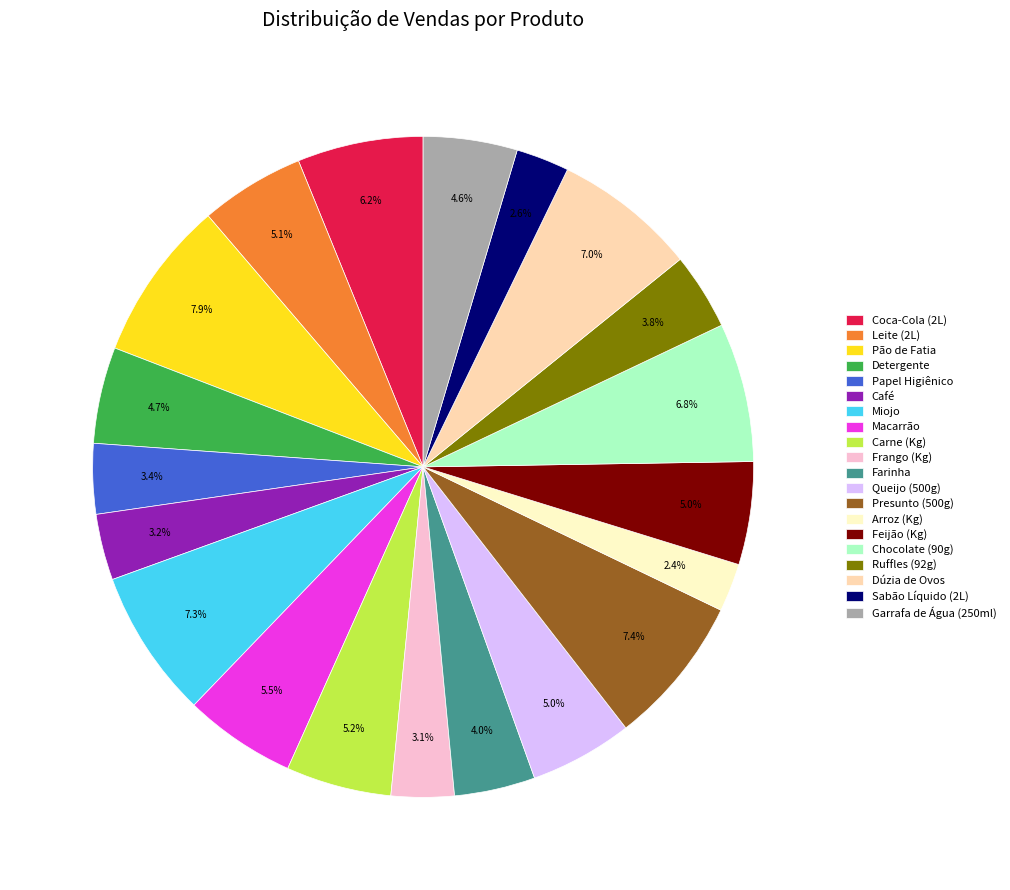

Is there any slice that represents more than half of the pie?

No